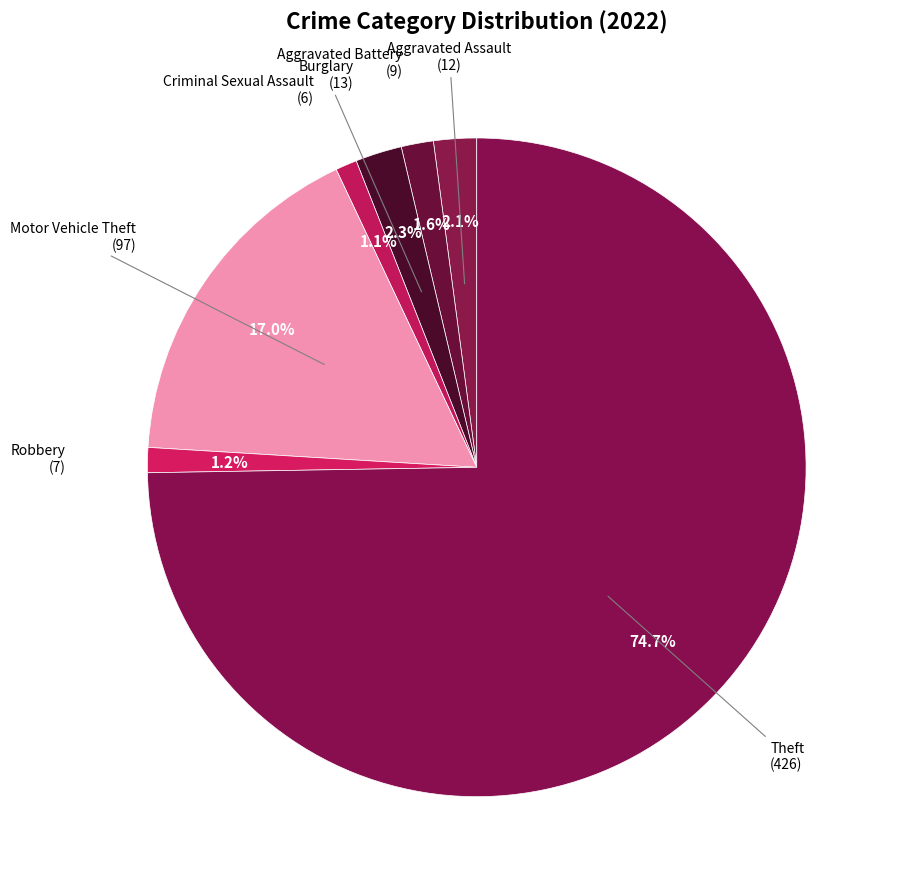

Count the number of slices in the pie.

7